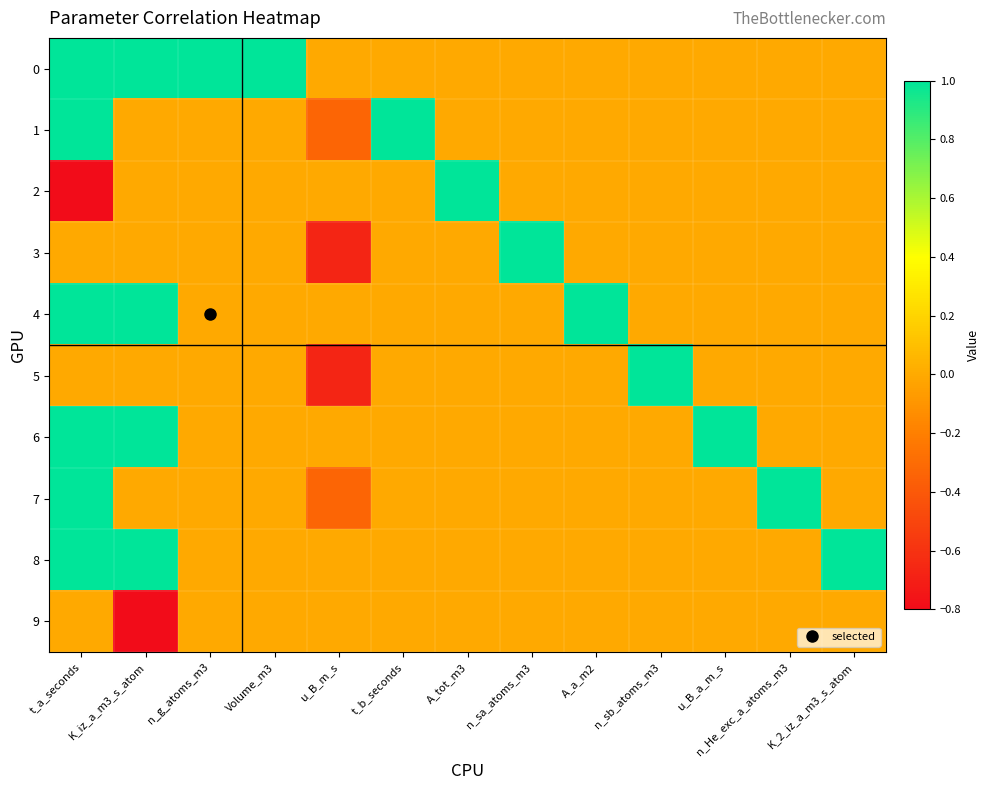

Which has a higher value, t_b_seconds or Volume_m3?

Volume_m3